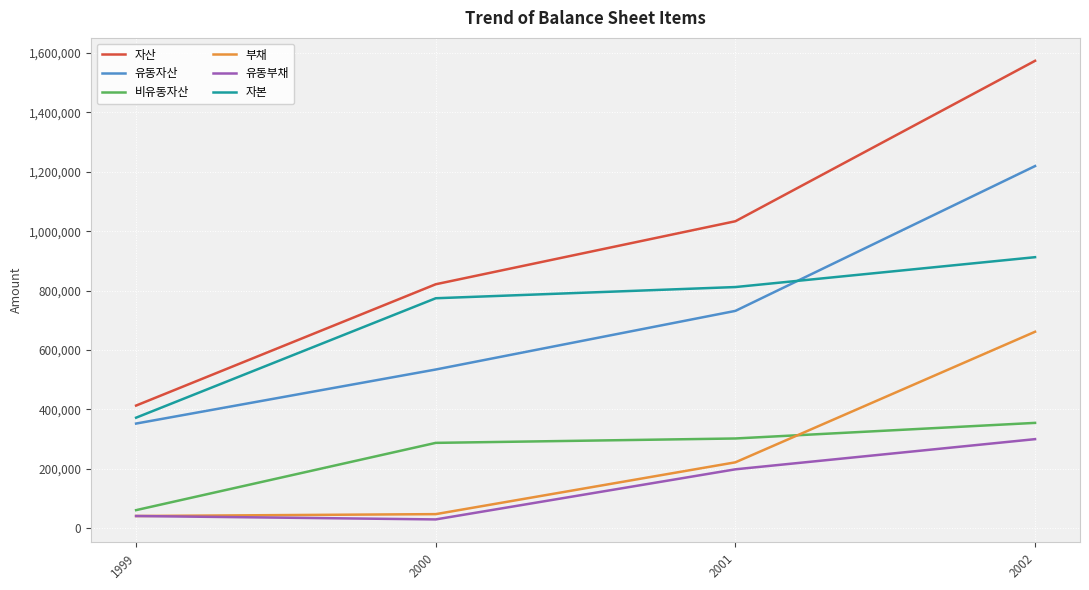

What are all the series names shown in the legend?

자산, 유동자산, 비유동자산, 부채, 유동부채, 자본